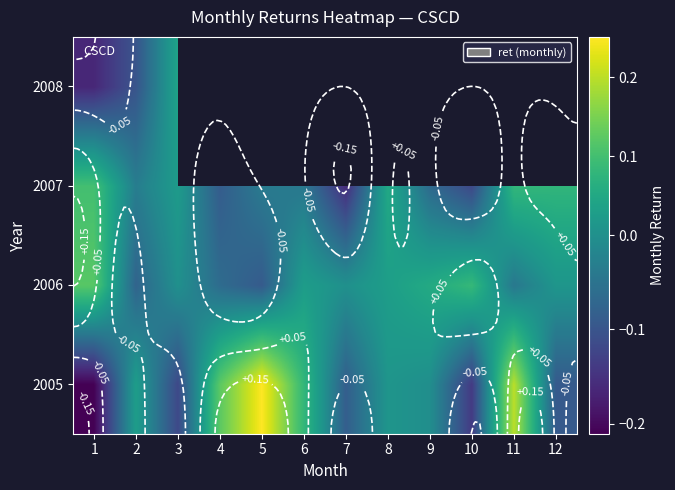

How many data points in 2007 are less than 0?

7